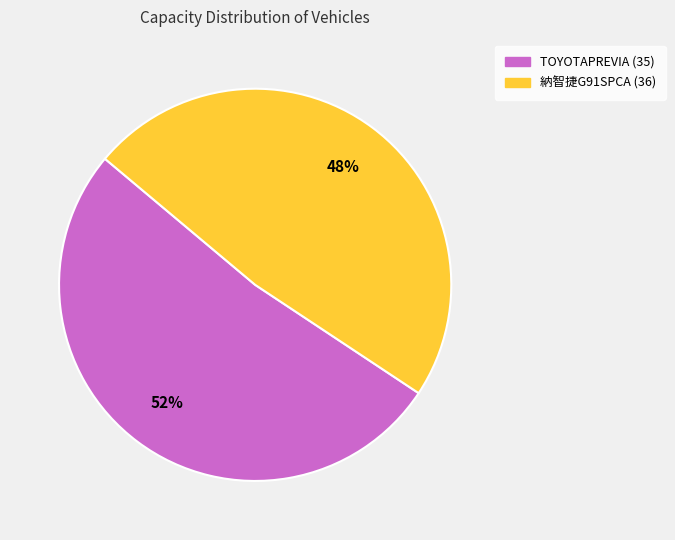

Combined, do 納智捷G91SPCA (36) and TOYOTAPREVIA (35) account for over 50%?

Yes